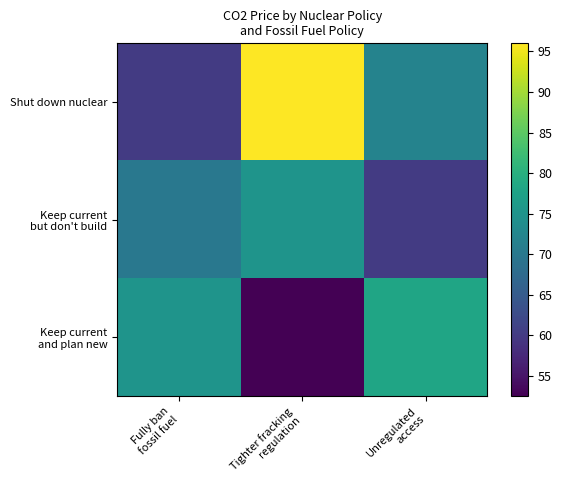

At which label does Keep current and plan new first exceed 75?

Unregulated access